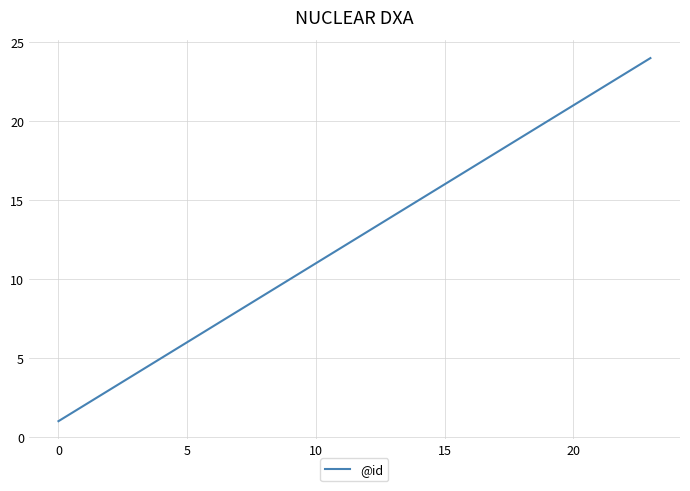

What is the greatest value displayed?

24